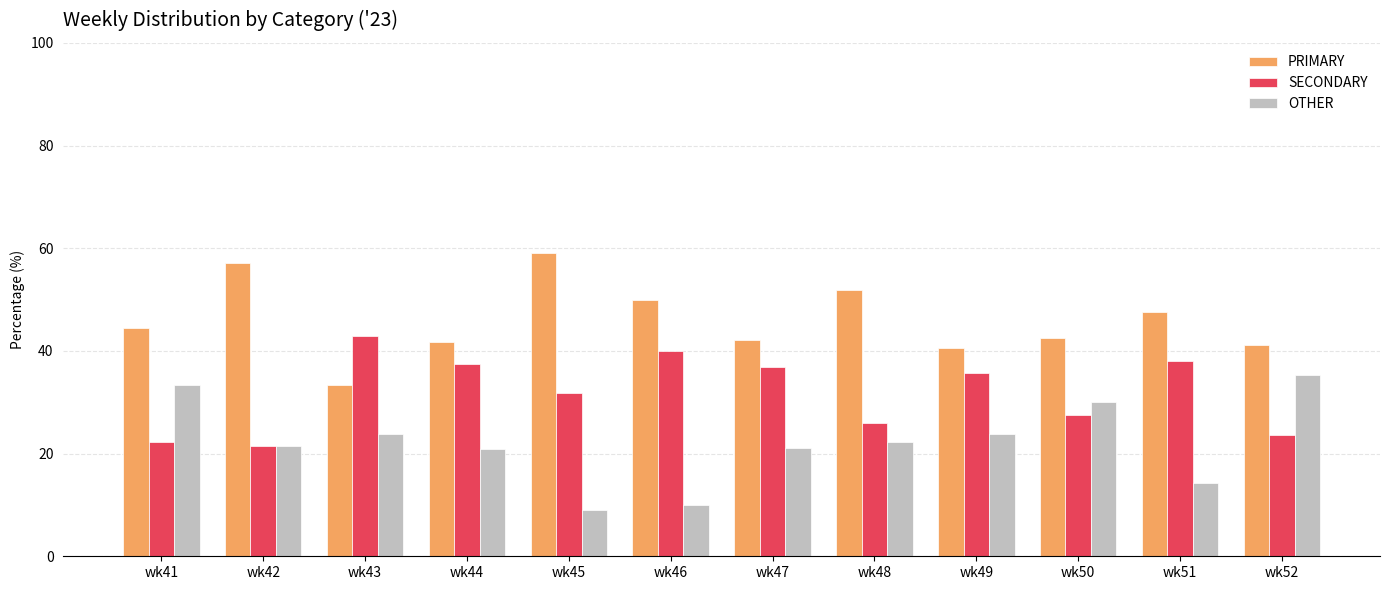

Which category has the lowest value in the PRIMARY series?

wk43